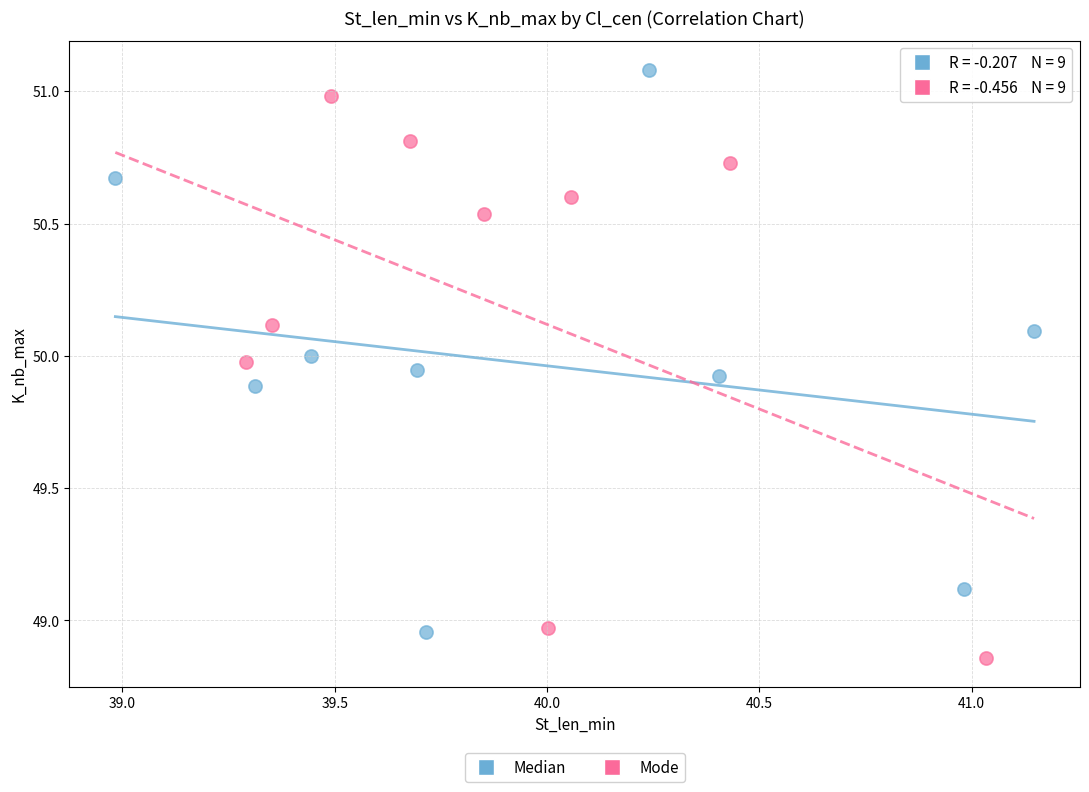

Which series contains the lowest Y value?

Mode